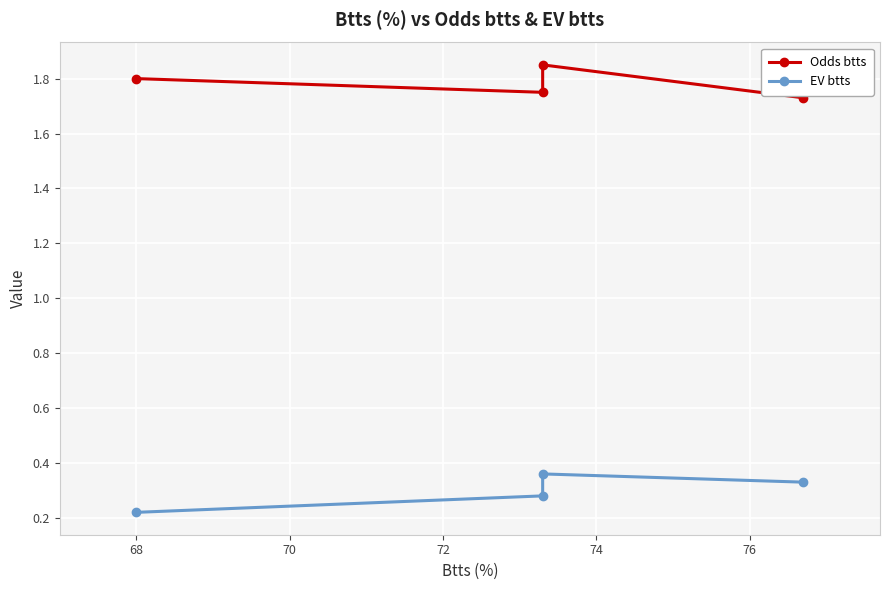

What is the difference between the maximum and minimum values in the Odds btts series?

0.1